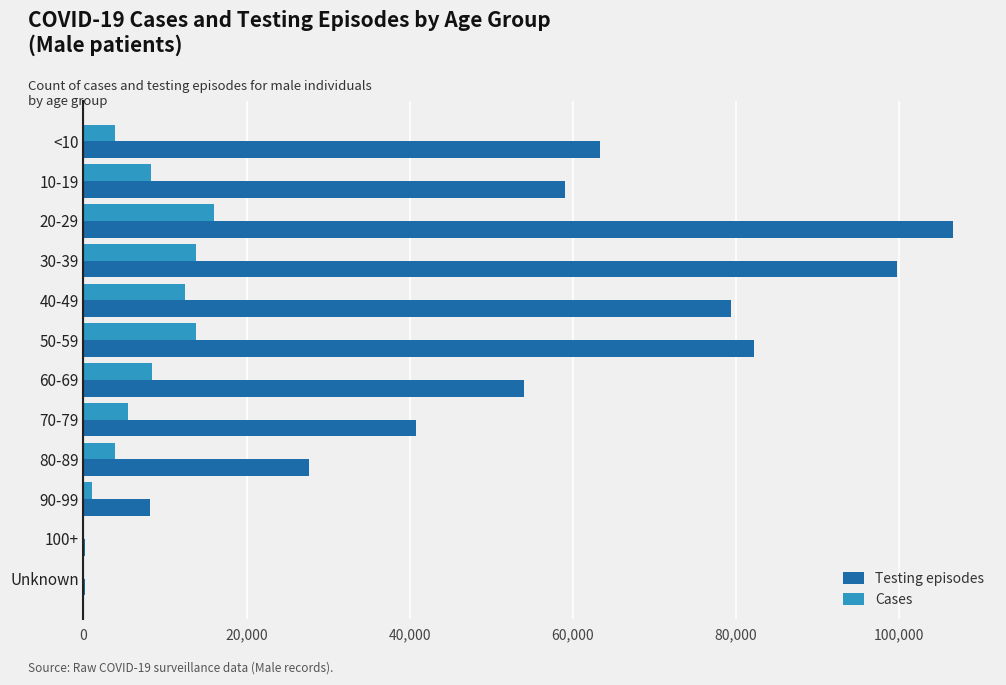

How many series are shown in this chart?

2